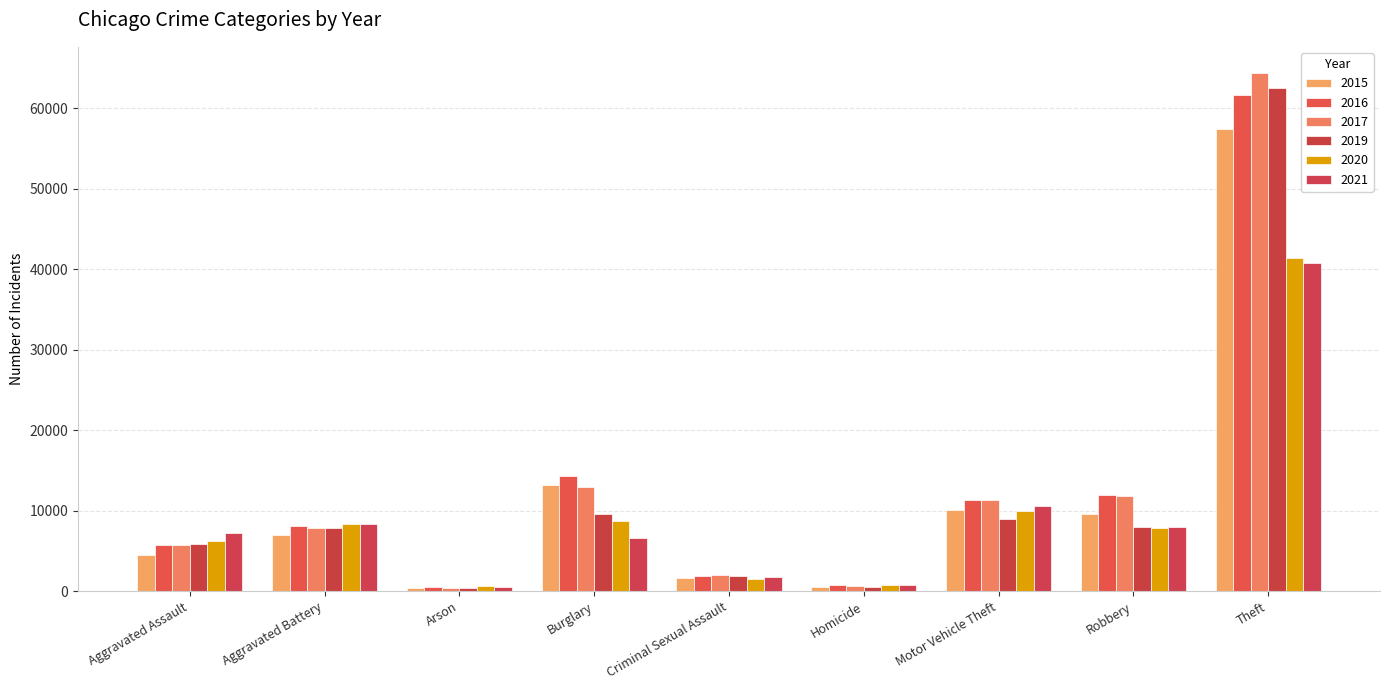

What is the label of the 9th bar from the right?

Aggravated Assault